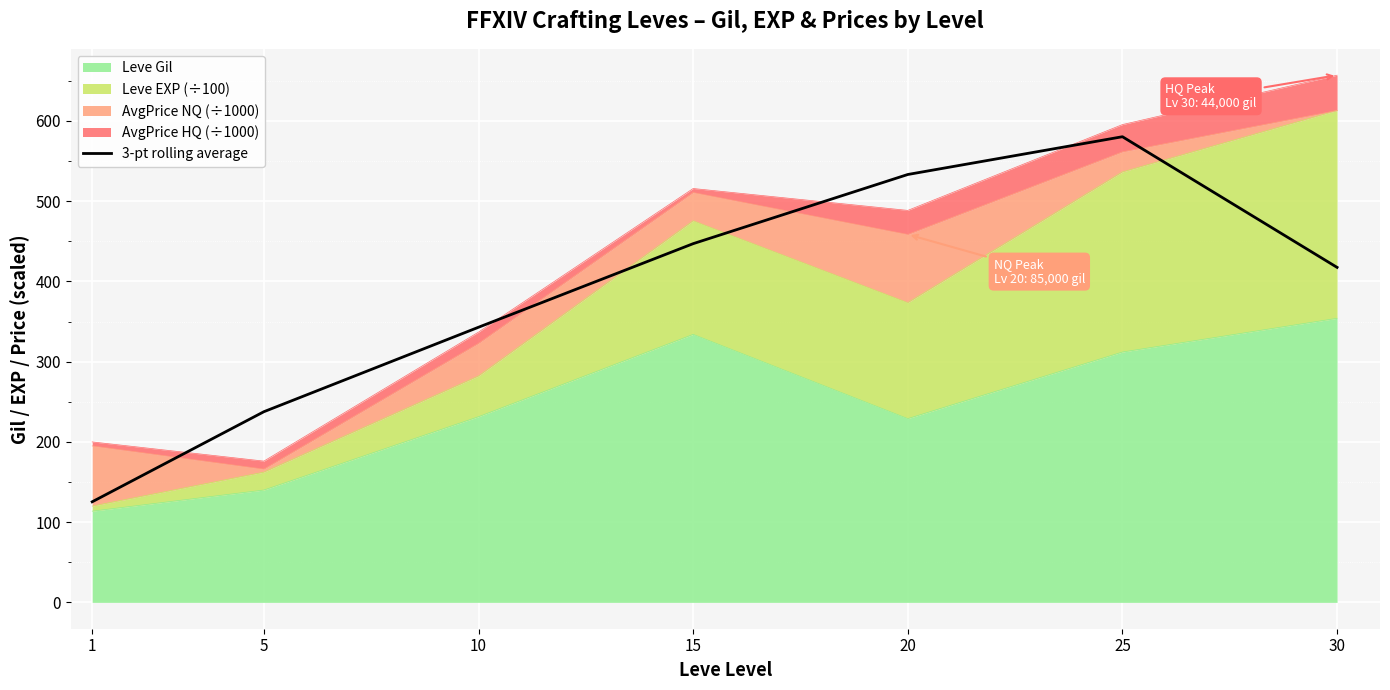

Which label corresponds to the smallest value in the chart?

1